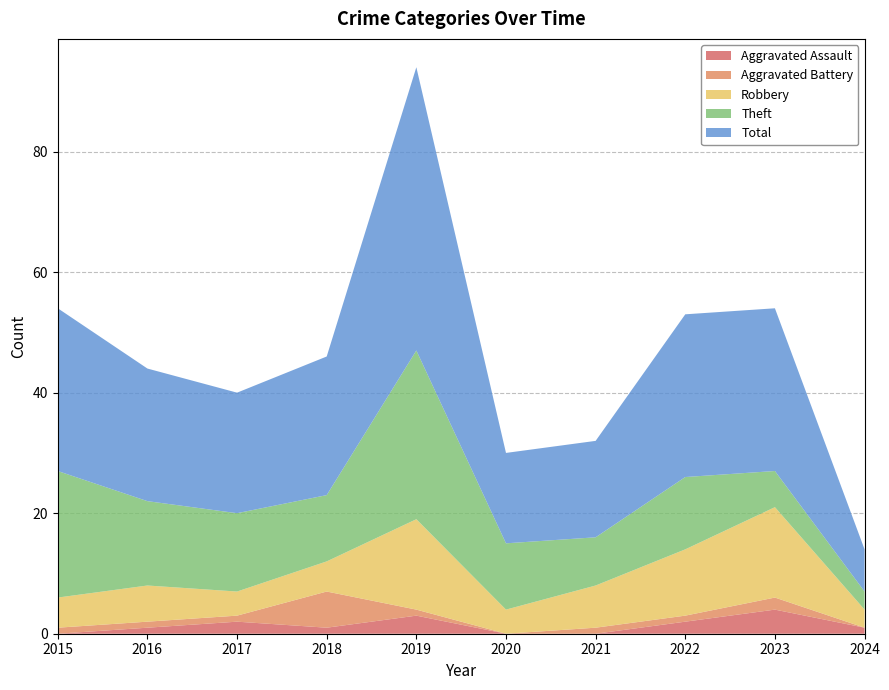

Reading right to left, transcribe all the data shown in this chart.

Aggravated Assault: 2024=1	2023=4	2022=2	2021=0	2020=0	2019=3	2018=1	2017=2	2016=1	2015=0
Aggravated Battery: 2024=0	2023=2	2022=1	2021=1	2020=0	2019=1	2018=6	2017=1	2016=1	2015=1
Robbery: 2024=3	2023=15	2022=11	2021=7	2020=4	2019=15	2018=5	2017=4	2016=6	2015=5
Theft: 2024=3	2023=6	2022=12	2021=8	2020=11	2019=28	2018=11	2017=13	2016=14	2015=21
Total: 2024=7	2023=27	2022=27	2021=16	2020=15	2019=47	2018=23	2017=20	2016=22	2015=27